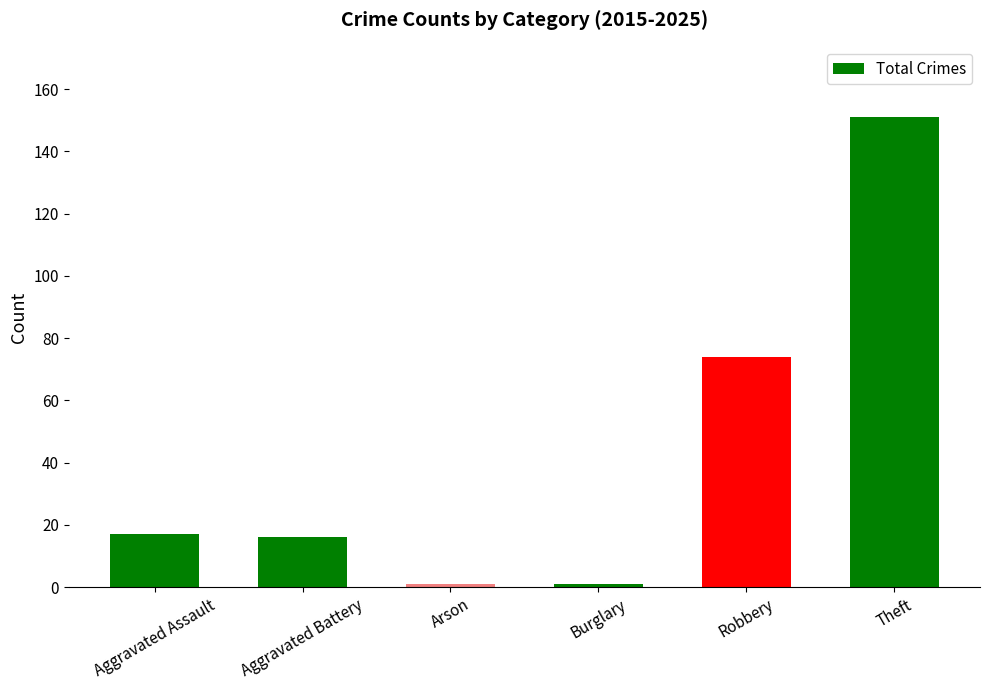

What is the maximum value shown in the chart?

151